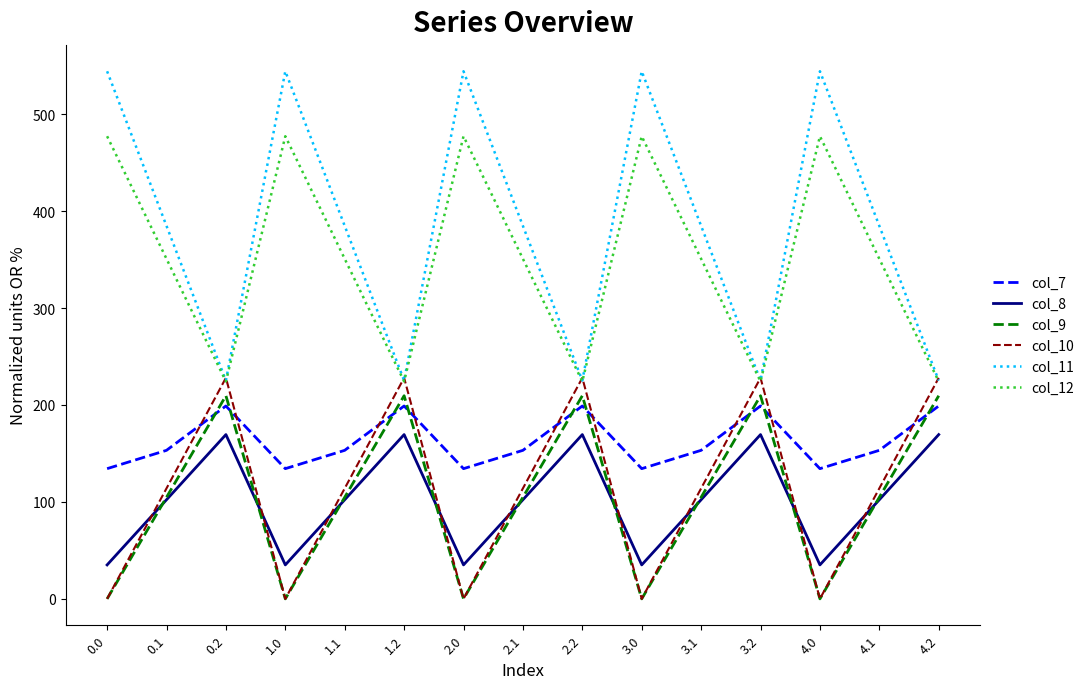

What is the maximum value for col_8?

169.5